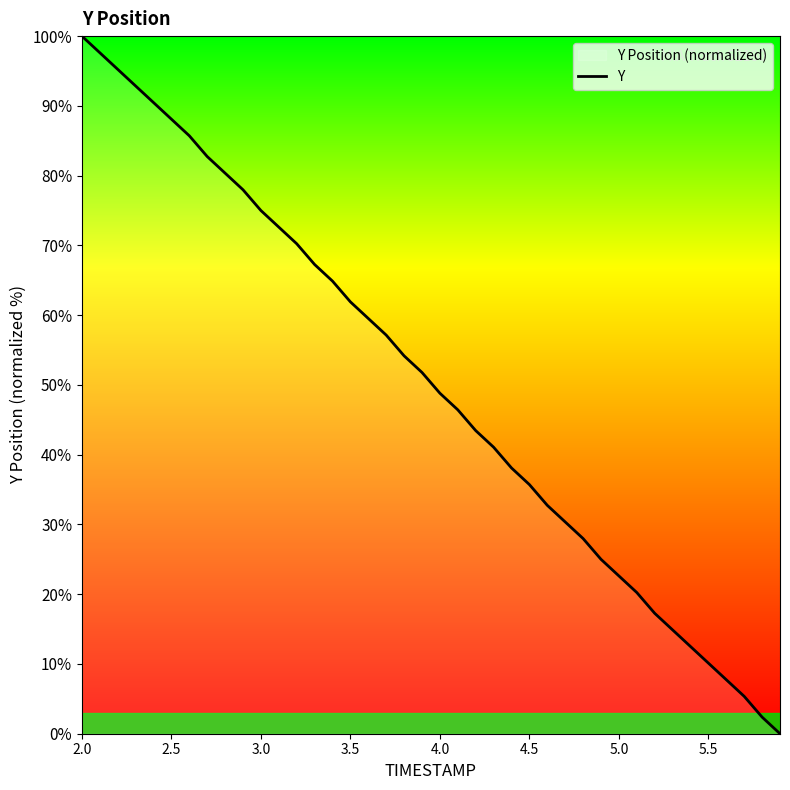

True or false: the data shows 88.1 at 2.5.

True